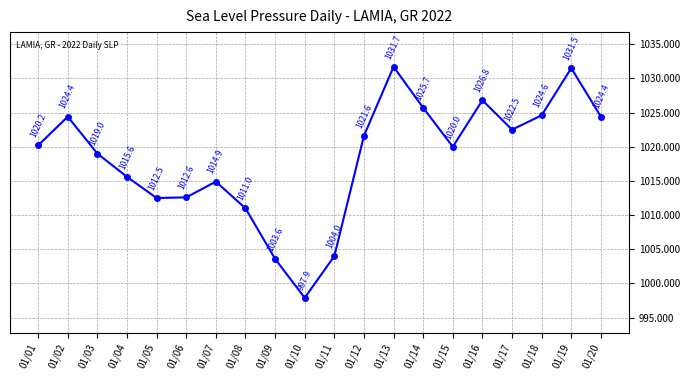

At which category does the chart reach its peak across all series?

01/13